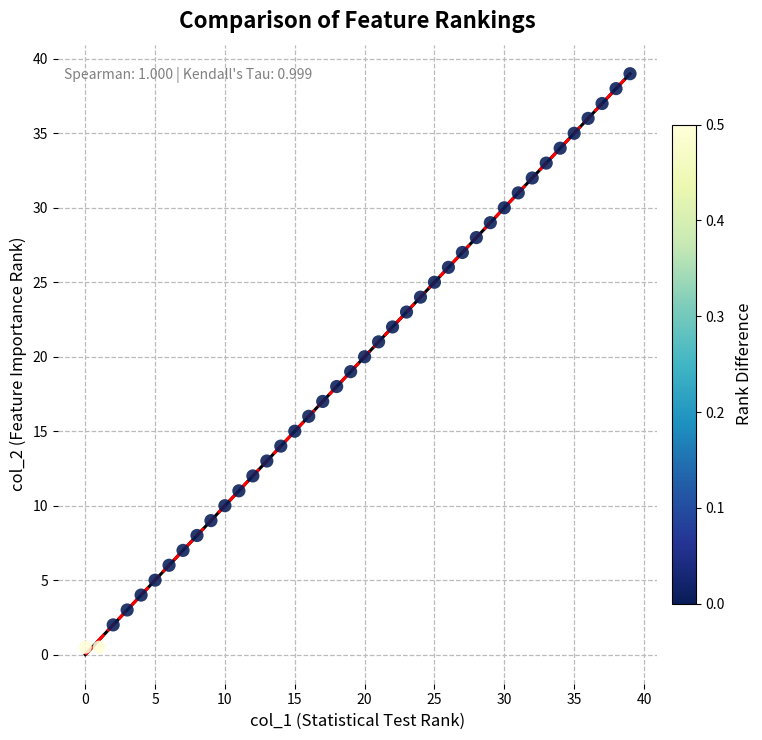

What is the range of Y values (max minus min)?

38.5